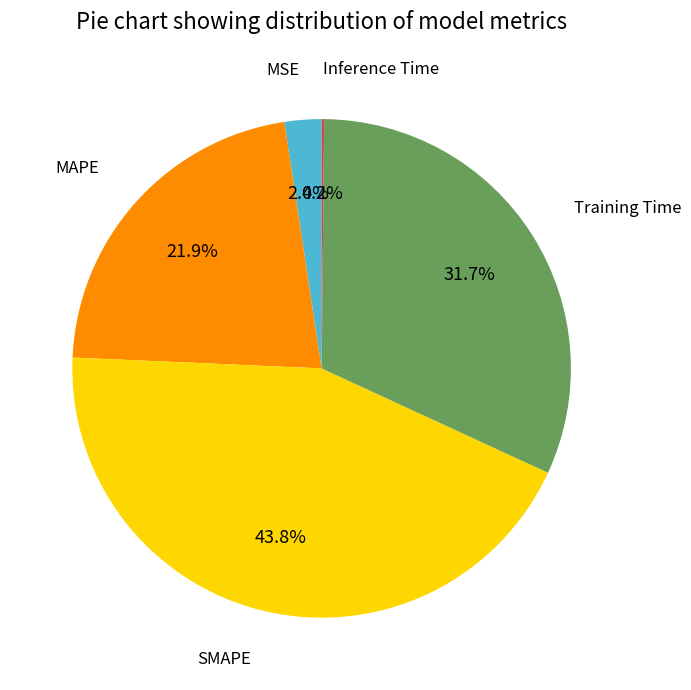

Is there any slice that represents more than half of the pie?

No